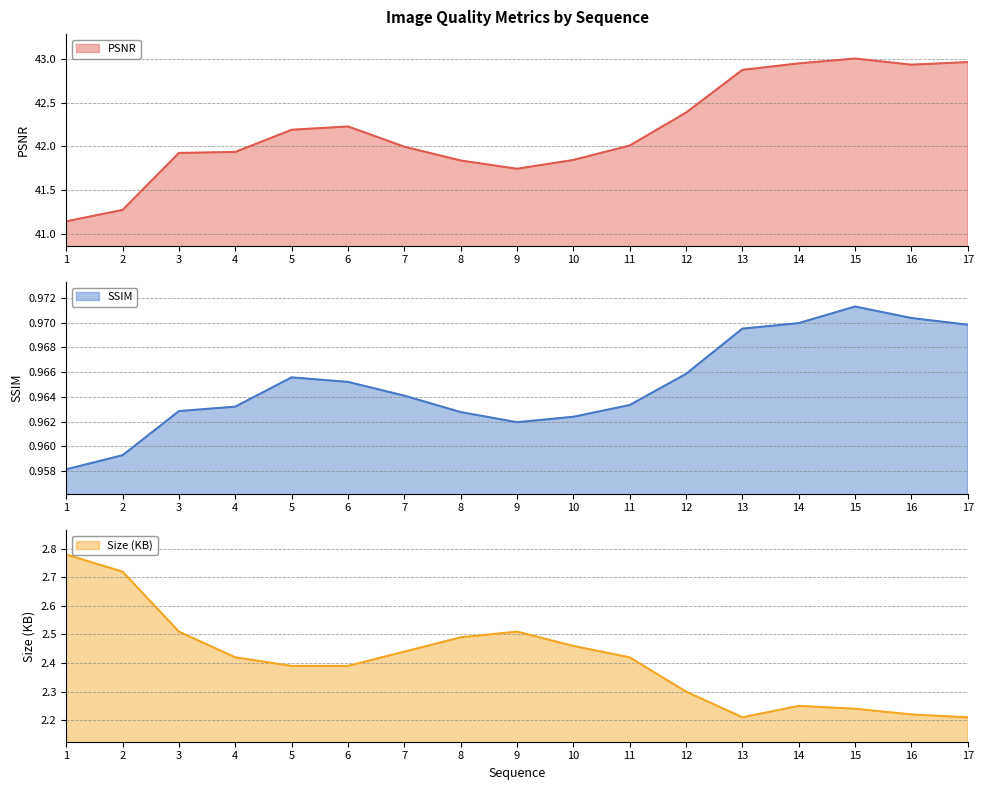

List the series in order of their peak value, lowest first.

SSIM, Size (KB), PSNR